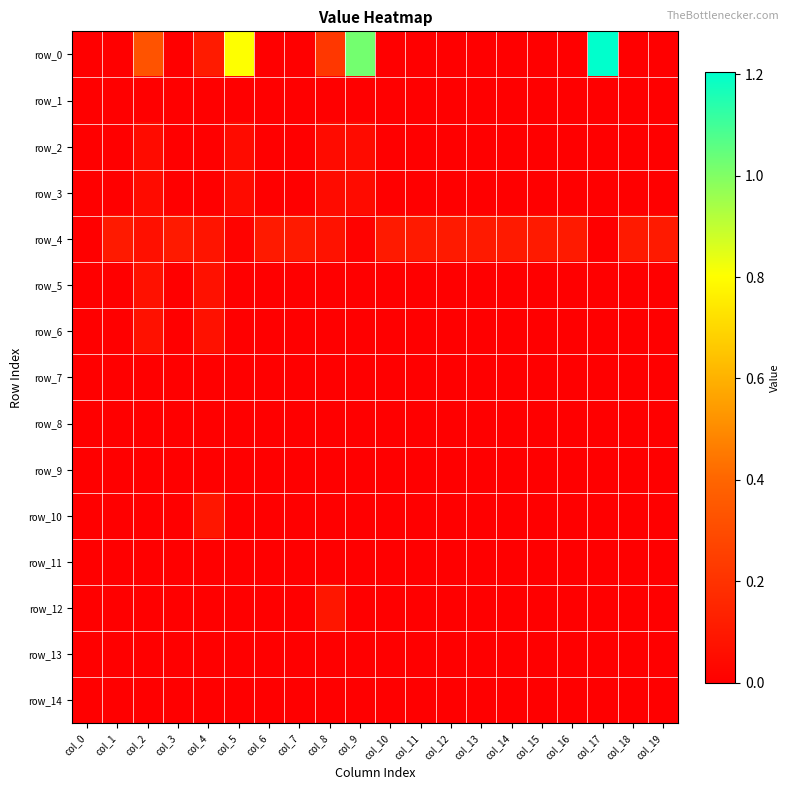

What is the greatest value displayed?

1.2